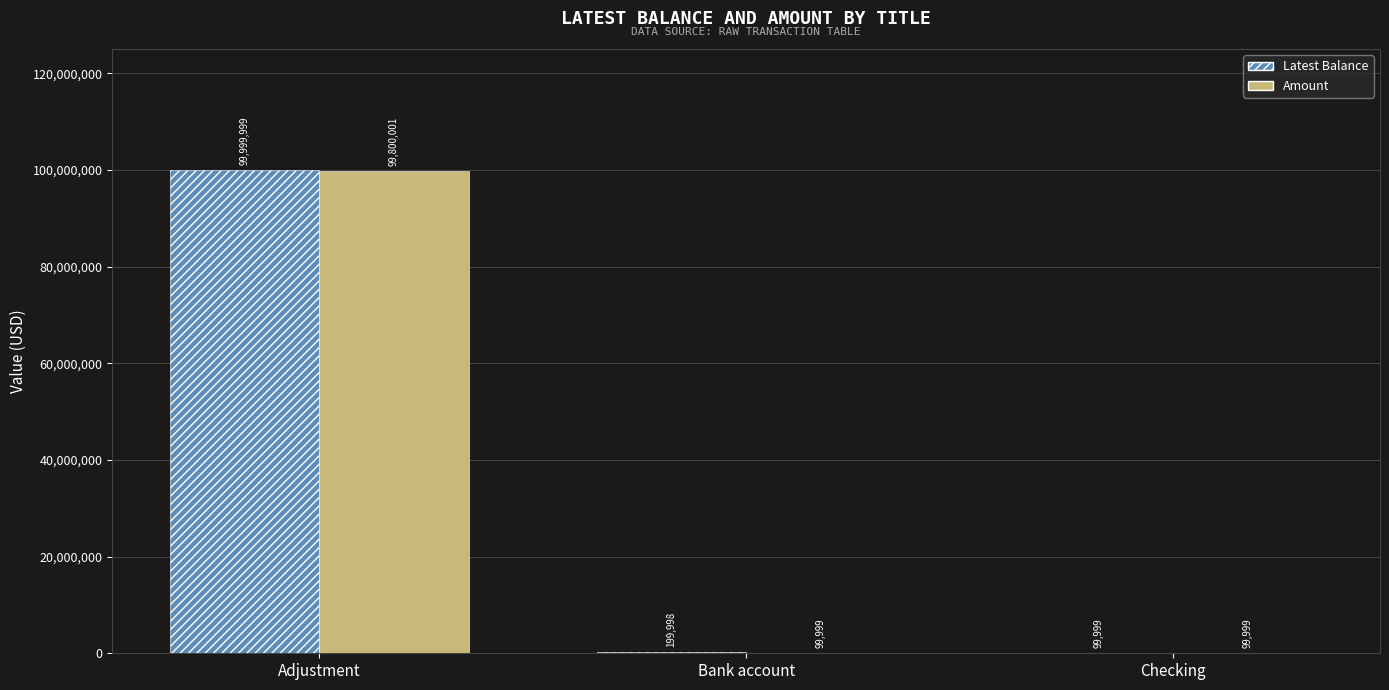

How many categories are shown in the chart?

3